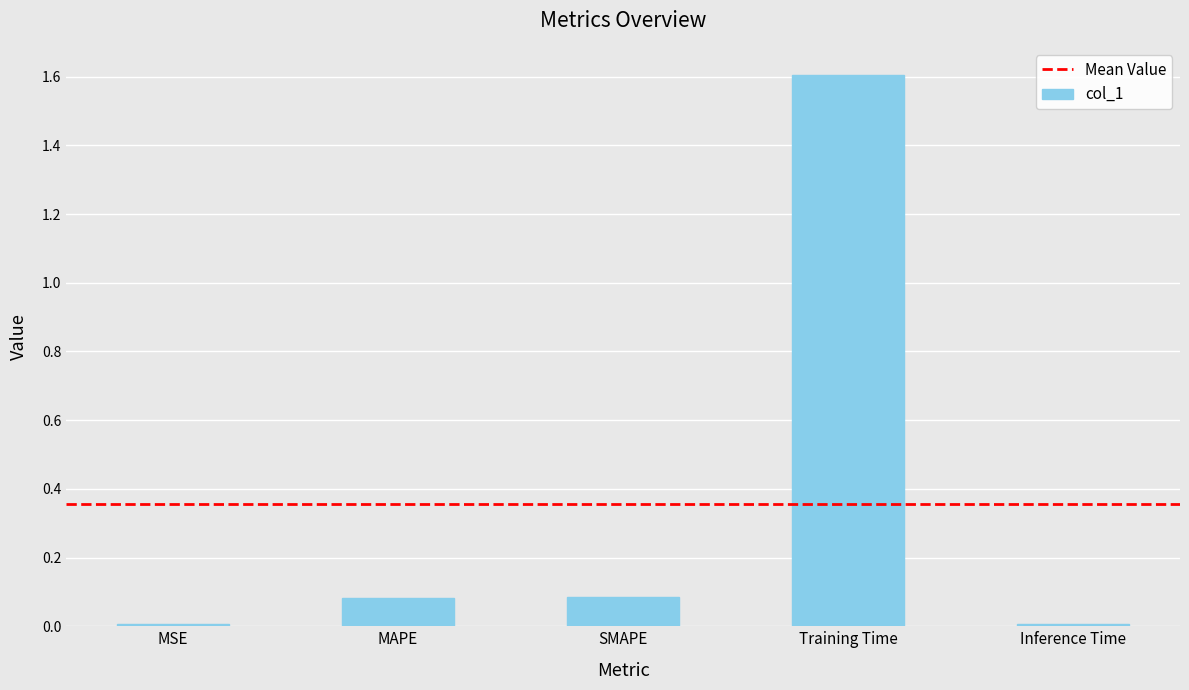

What is the average value?

0.4